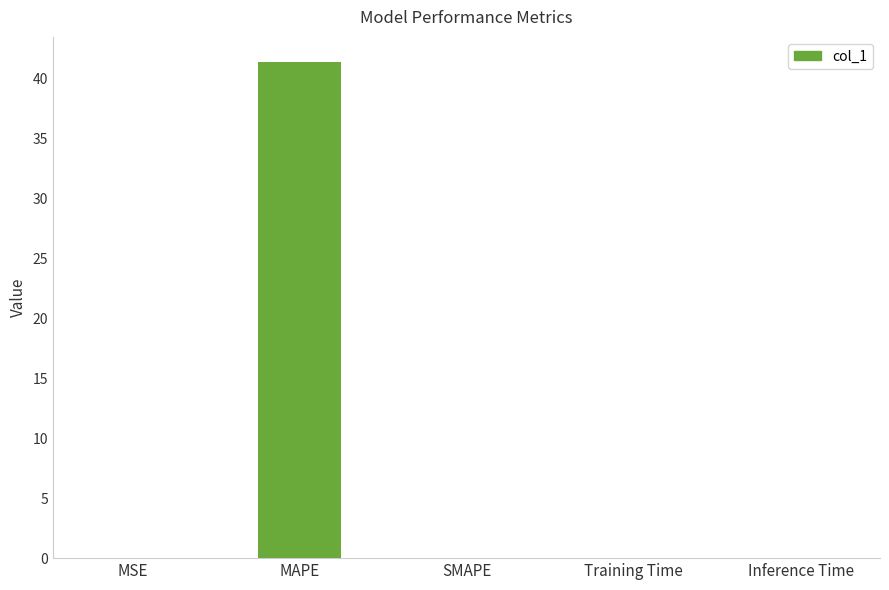

Is it true that the value at SMAPE is 0.0?

True